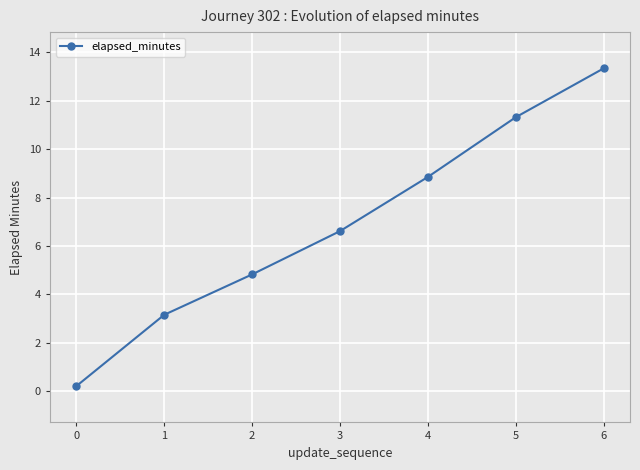

Count the number of data series in this chart.

1